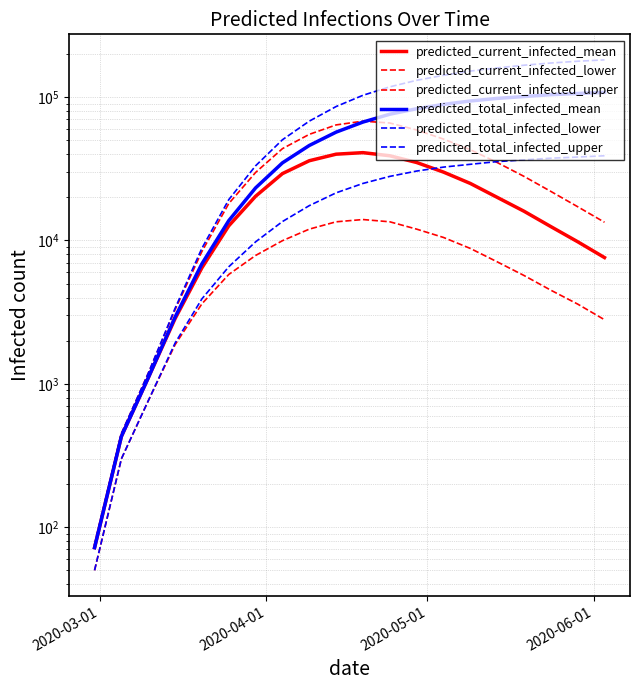

Reading left to right, extract all data points from this chart.

predicted_current_infected_mean: 72	430	1101	2850	6451	12653	20352	29281	36000	40000	41000	39000	35000	30000	25000	20000	16000	12500	9800	7600
predicted_current_infected_lower: 50	300	761	1874	3617	5793	7860	9966	12000	13500	14000	13500	12000	10500	8800	7100	5700	4500	3600	2800
predicted_current_infected_upper: 75	450	1184	3289	8382	18090	29828	43711	55000	64000	68000	66000	59000	51000	43000	35000	28000	22000	17200	13400
predicted_total_infected_mean: 72	430	1101	2921	6880	13755	23274	34797	46000	57000	67000	76000	83000	89000	94000	98000	101000	104000	106000	108000
predicted_total_infected_lower: 50	300	761	1924	3917	6554	9784	13554	17500	21500	25000	28000	30500	32500	34000	35500	36500	37500	38200	39000
predicted_total_infected_upper: 75	450	1184	3364	8832	19273	33192	50431	68000	86000	103000	118000	131000	142000	152000	160000	167000	173000	178000	182000